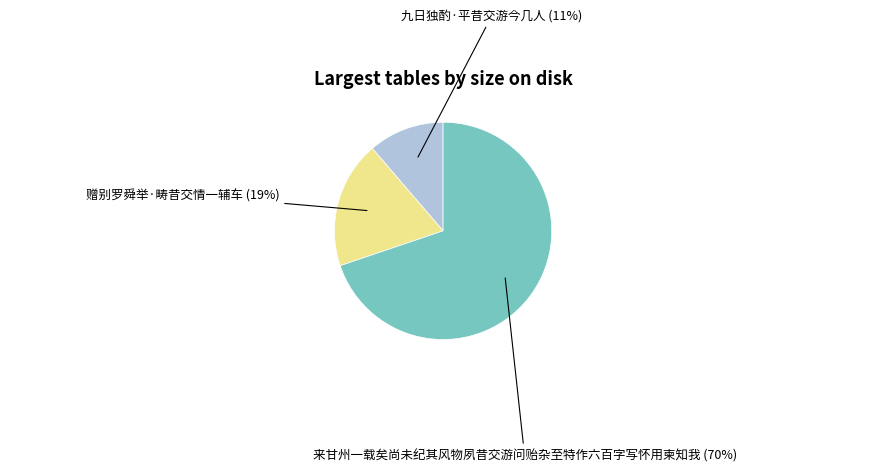

How many slices are in this pie chart?

3